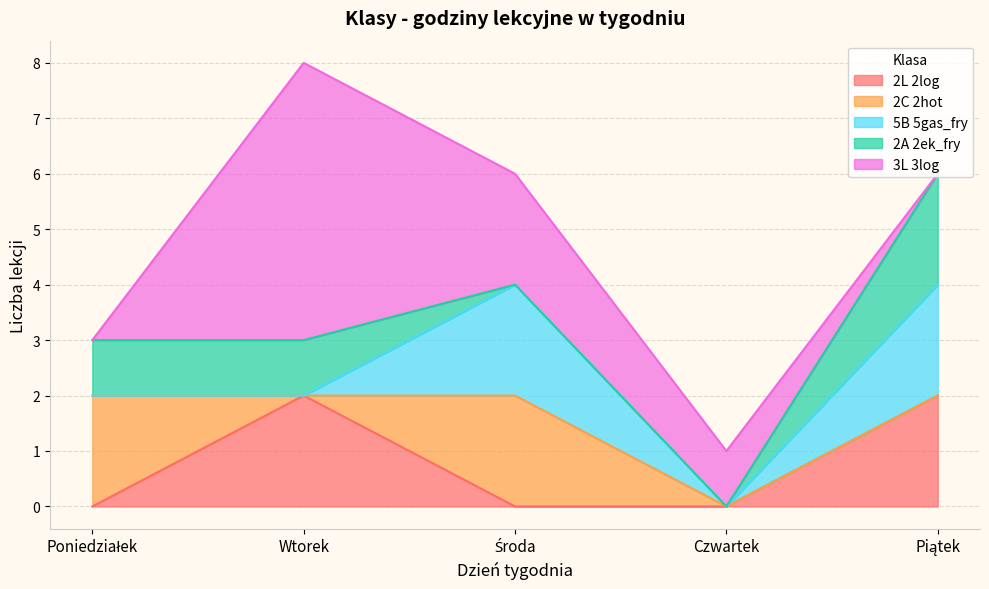

At which category does the chart reach its minimum across all series?

Poniedziałek